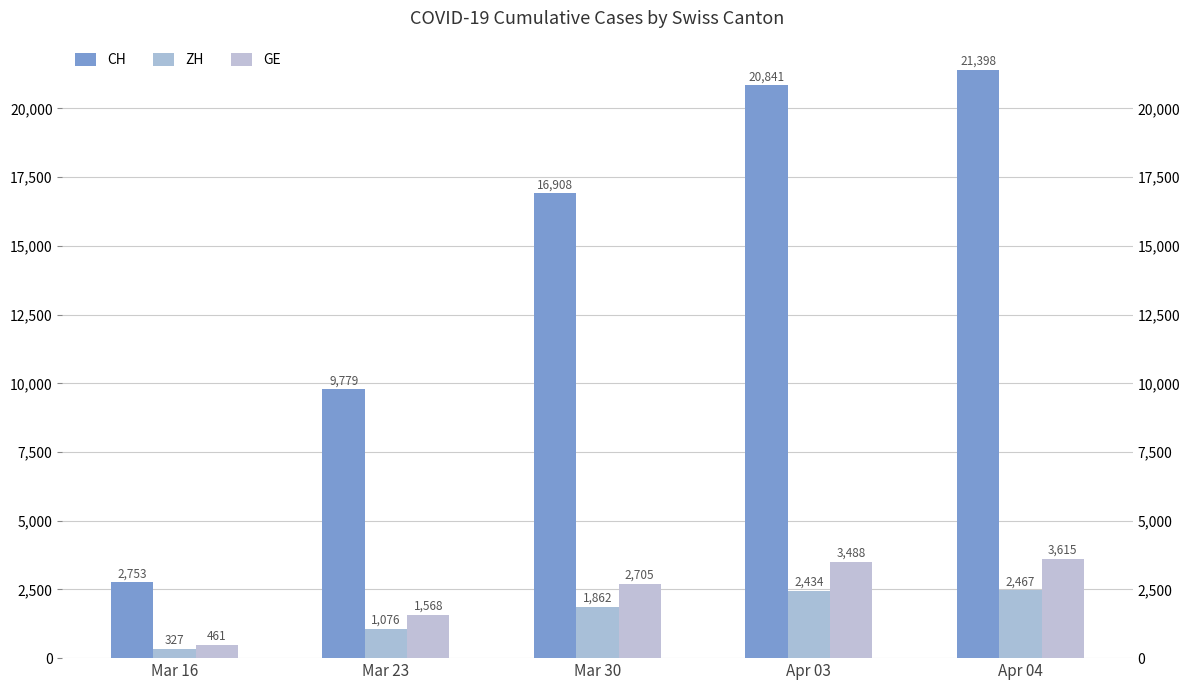

Reading right to left, extract all data points from this chart.

CH: Apr 04=21398	Apr 03=20841	Mar 30=16908	Mar 23=9779	Mar 16=2753
ZH: Apr 04=2467	Apr 03=2434	Mar 30=1862	Mar 23=1076	Mar 16=327
GE: Apr 04=3615	Apr 03=3488	Mar 30=2705	Mar 23=1568	Mar 16=461